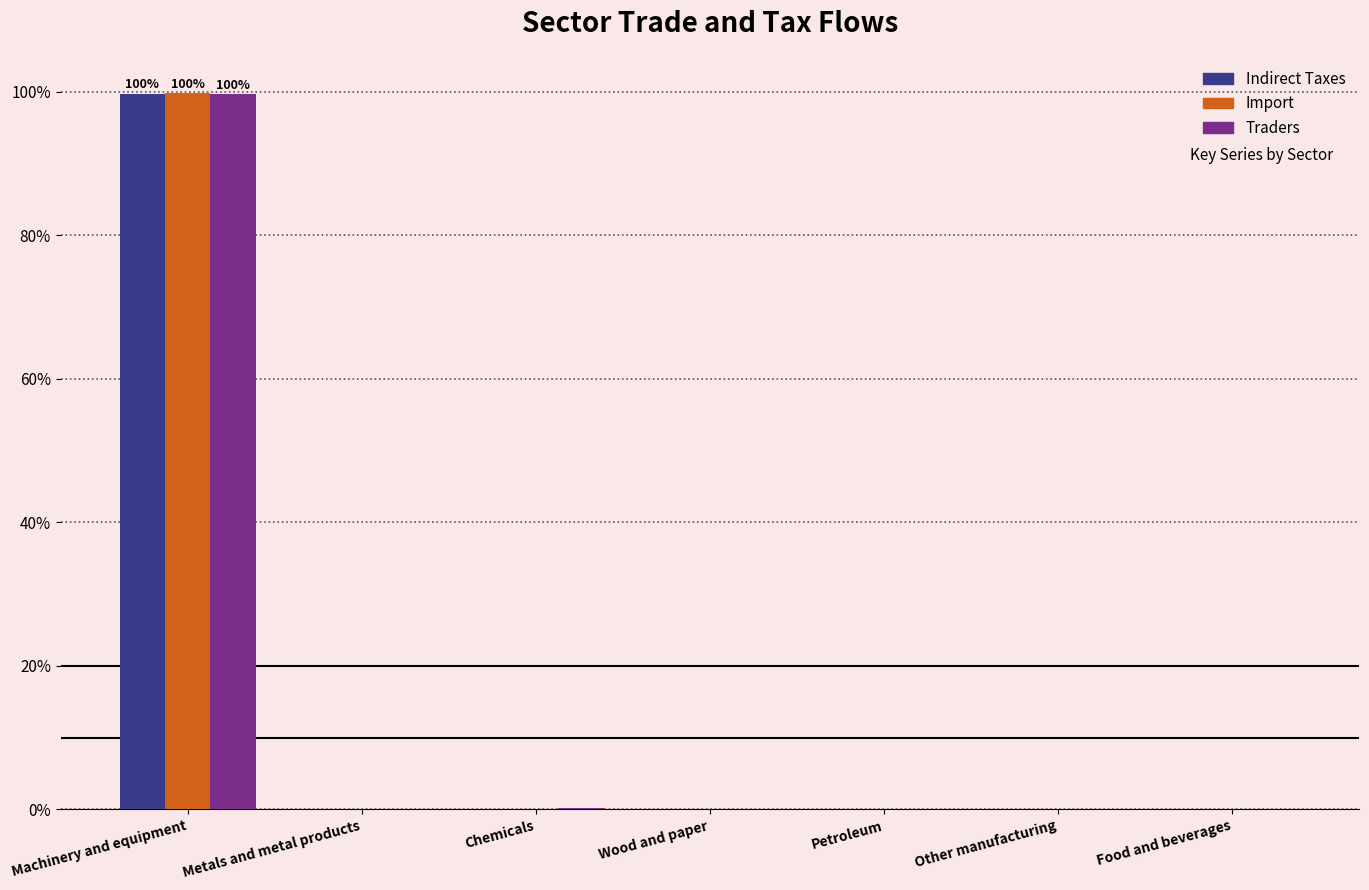

Does the chart contain stacked bars?

No